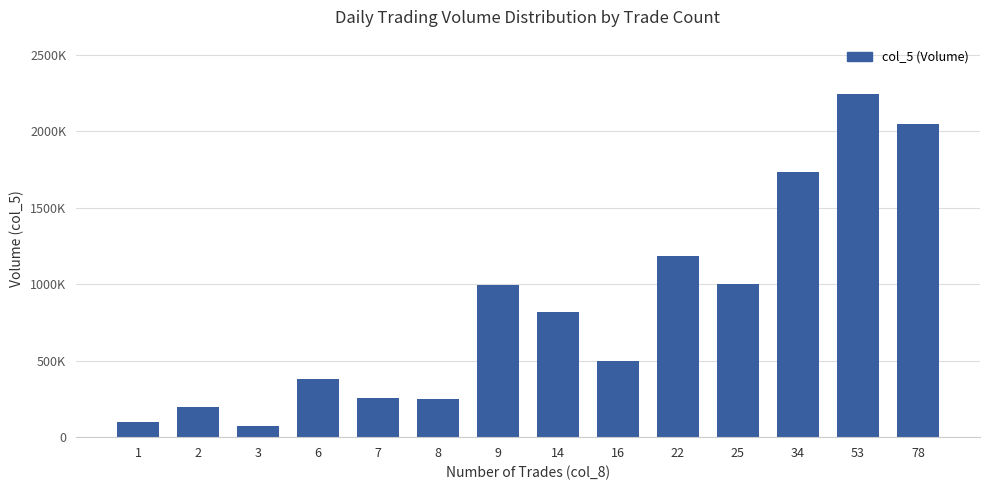

What is the difference between the second highest and minimum values?

1977000